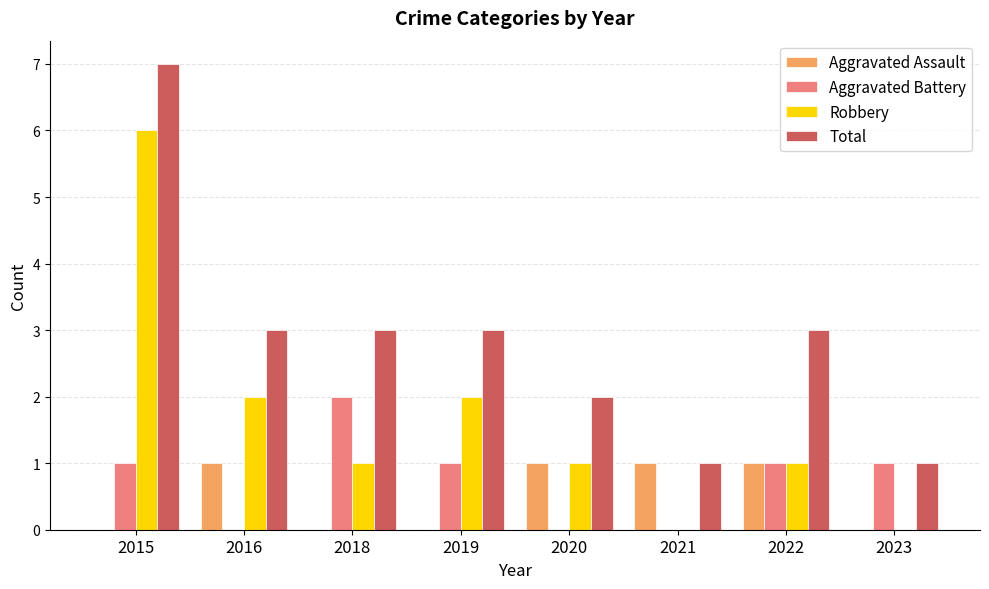

True or false: Robbery has a value of 2 at 2015.

False